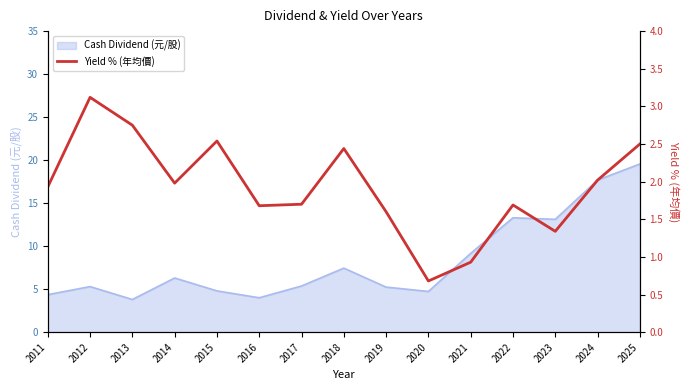

What is the value of the 8th point from the left?

2.4